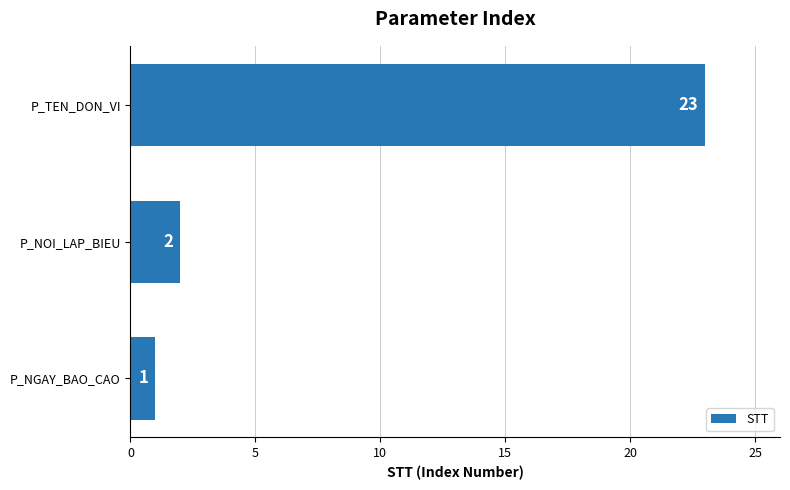

Rank the categories by value from lowest to highest.

P_NGAY_BAO_CAO, P_NOI_LAP_BIEU, P_TEN_DON_VI